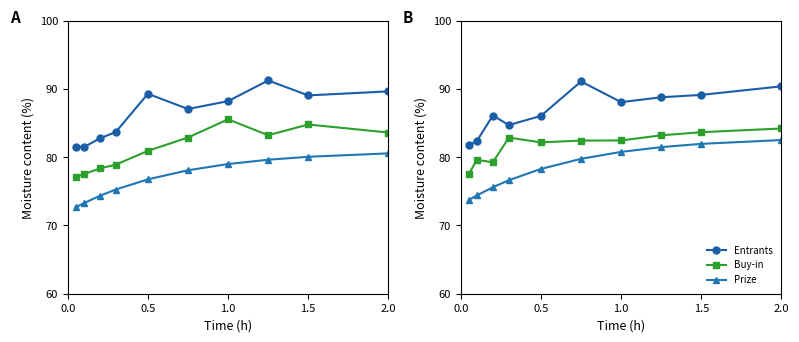

Rank the series by their maximum value, from lowest to highest.

Prize, Buy-in, Entrants